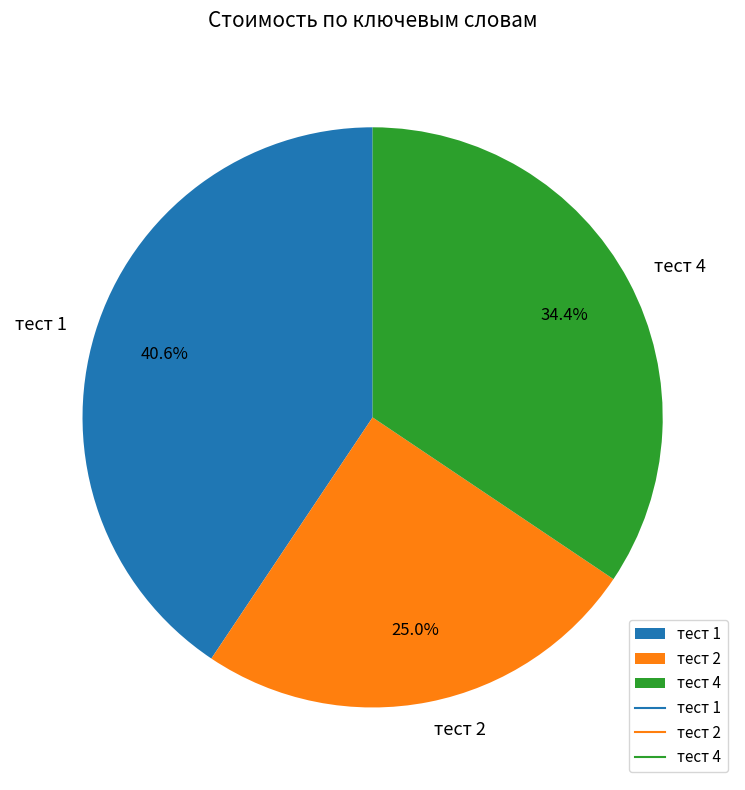

Which slice is the largest?

тест 1